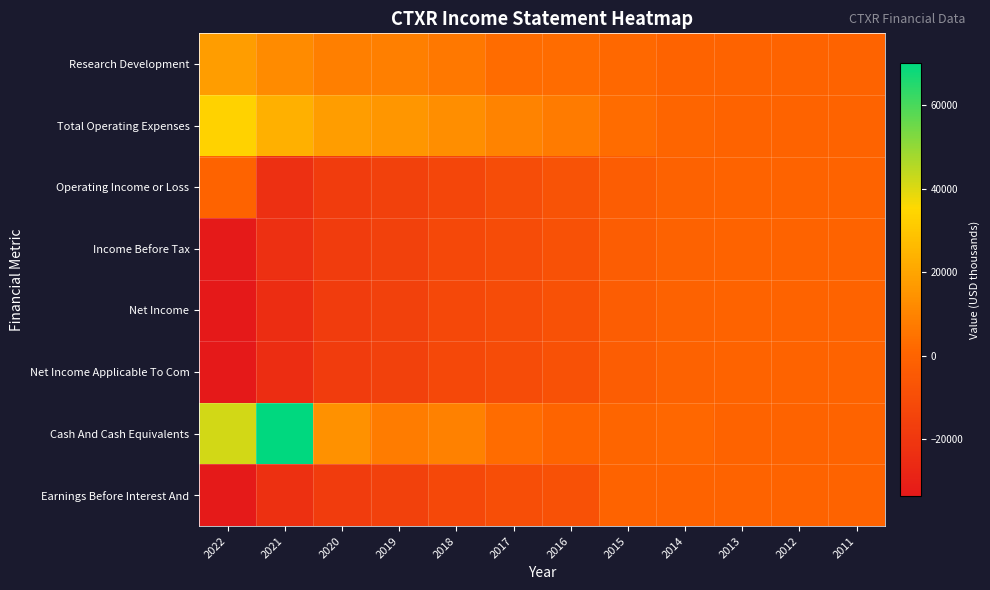

Is it true that Operating Income or Loss equals -26405 at 2019?

False